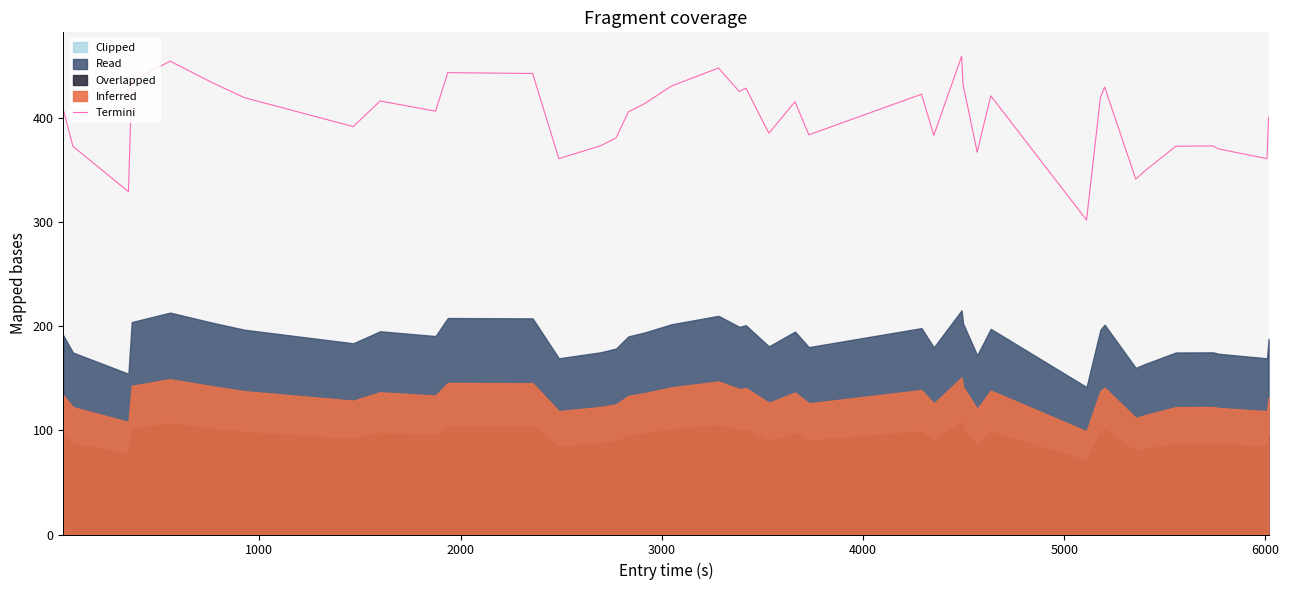

What is the highest value of the Termini series?

459.3